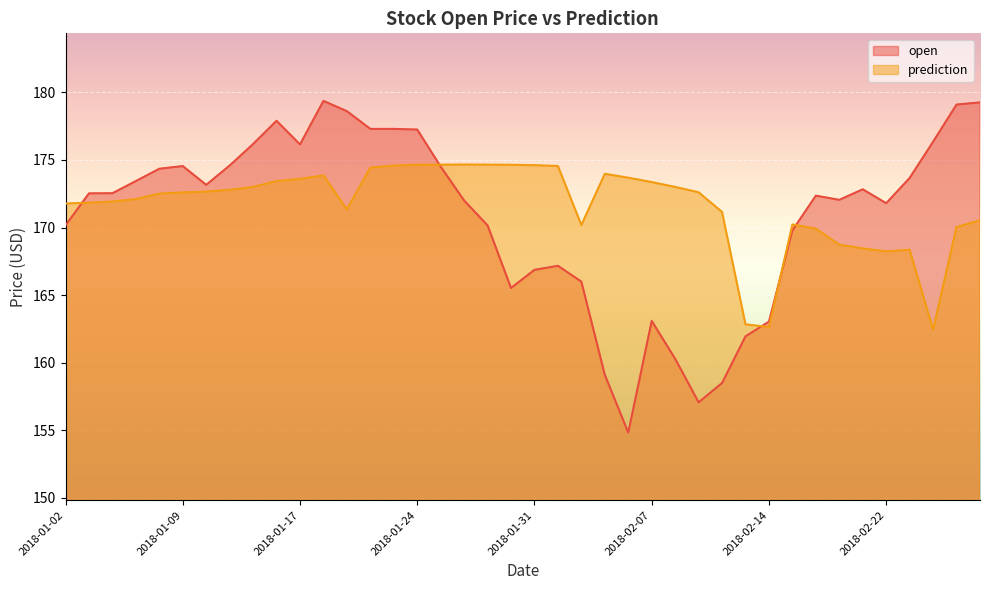

What is the minimum value shown in the chart?

154.8